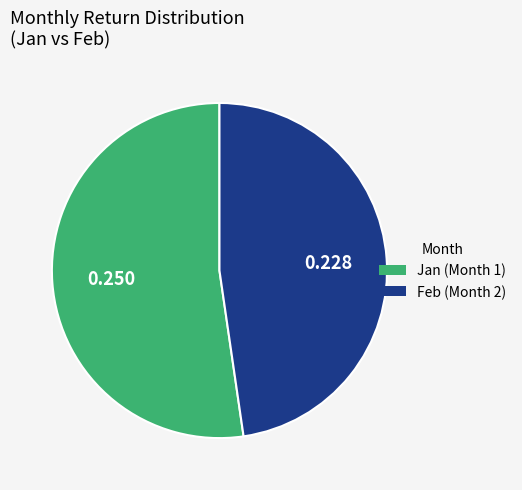

Does any single category account for the majority?

Yes